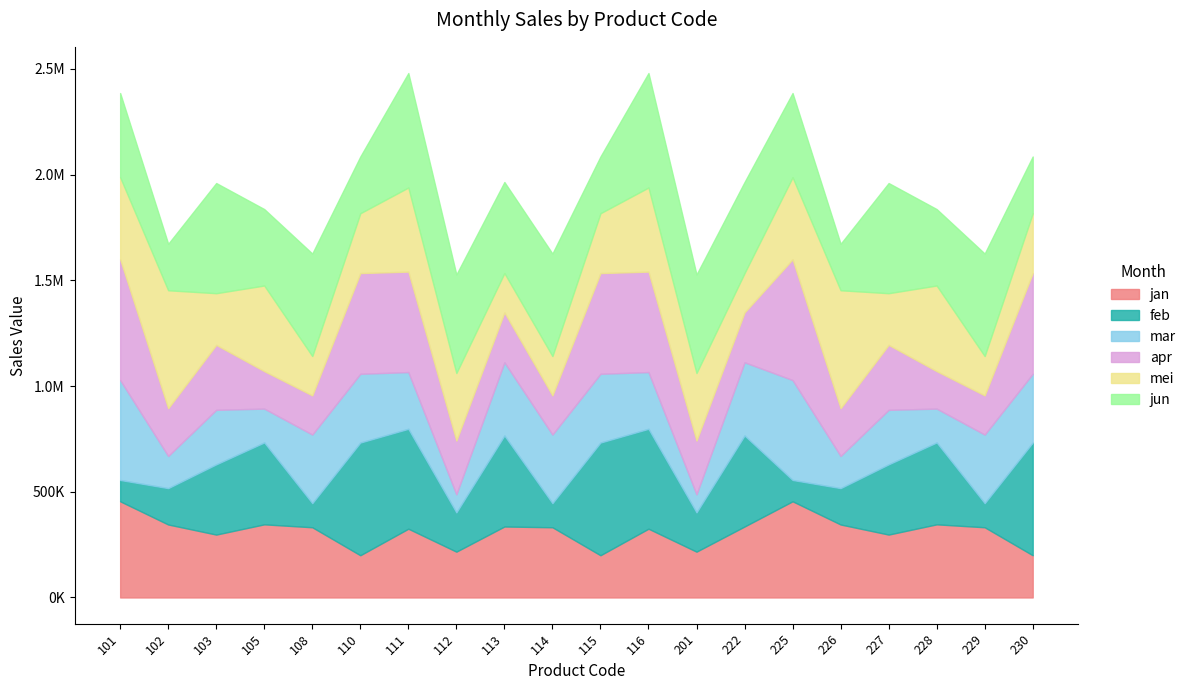

The value of jun at 226 is 219700. True or false?

True